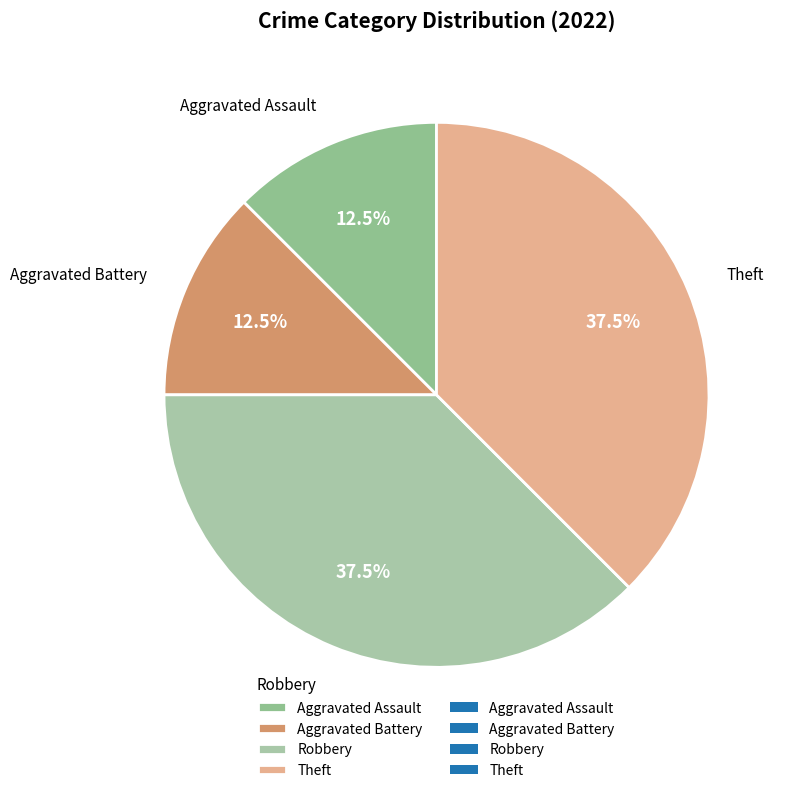

Does Theft account for over 50% of the chart?

No